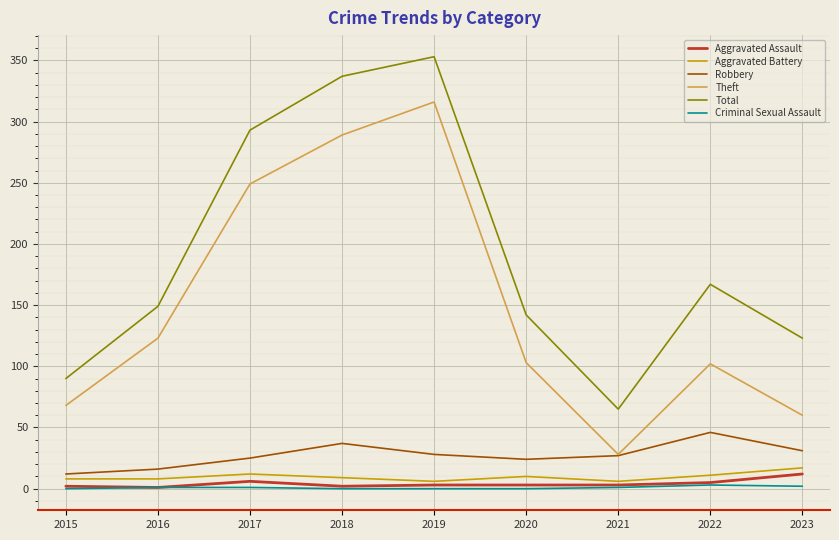

Which series has the largest total across all categories?

Total